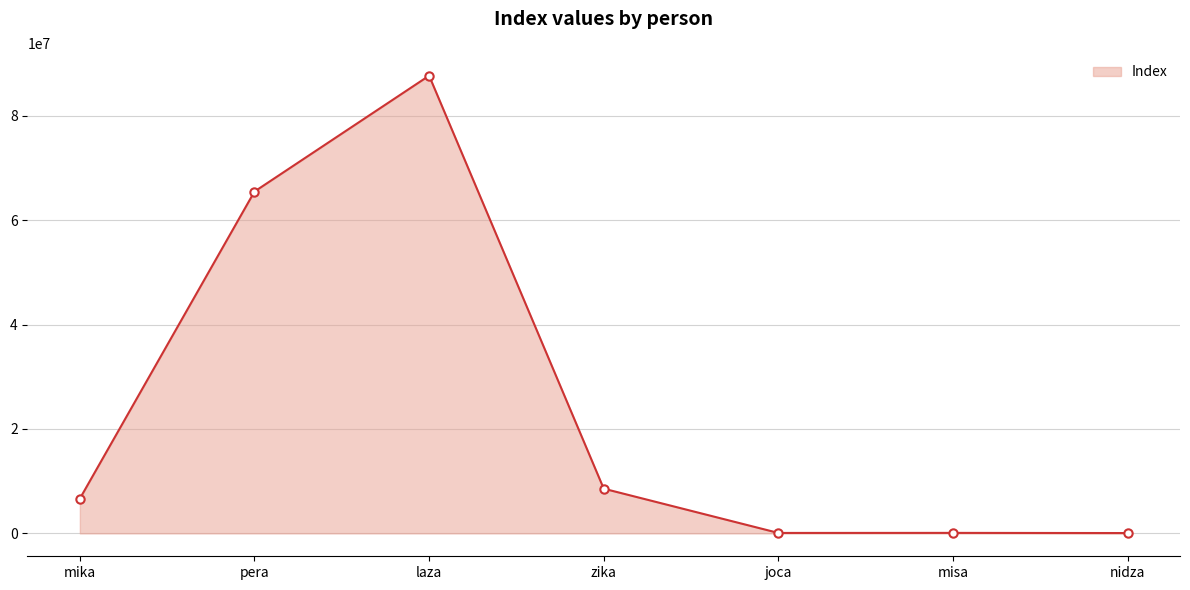

What is the maximum value shown in the chart?

87657463